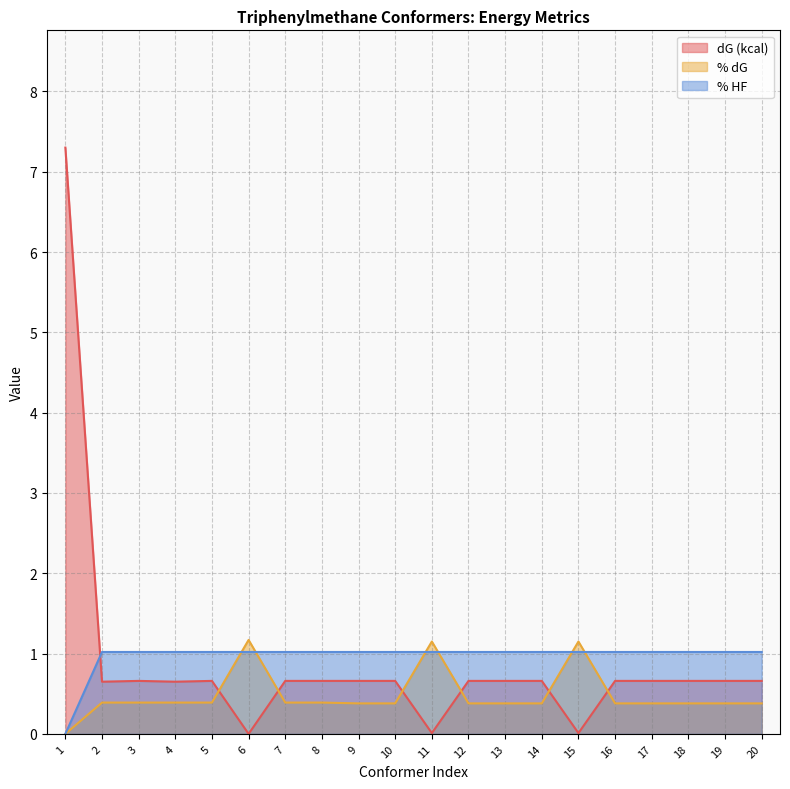

What is the maximum value for % HF?

1.0